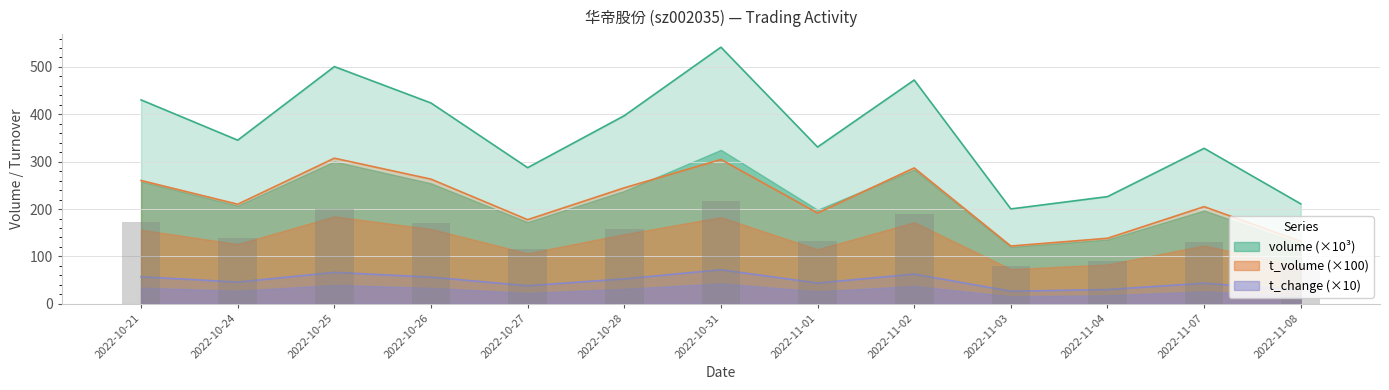

What are all the series names shown in the legend?

volume, t_volume, t_change